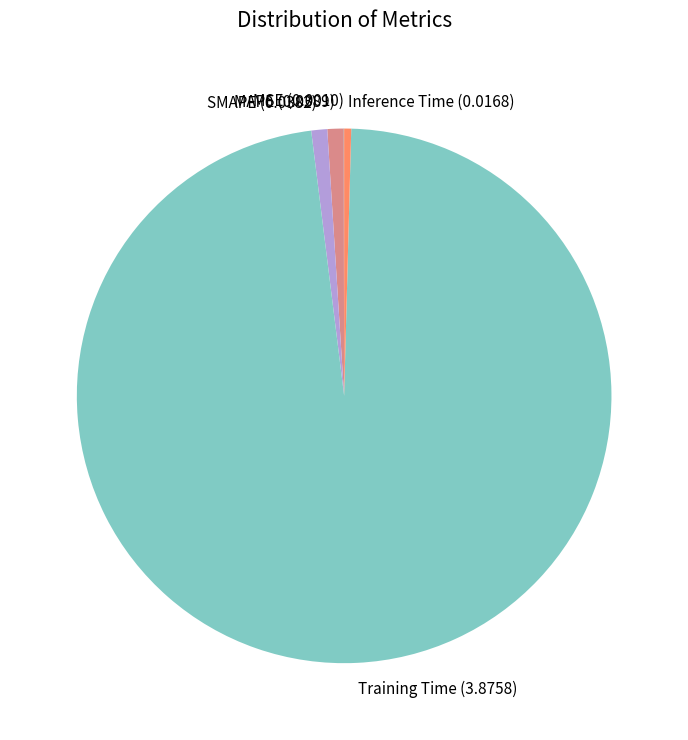

Does Training Time account for over 50% of the chart?

Yes